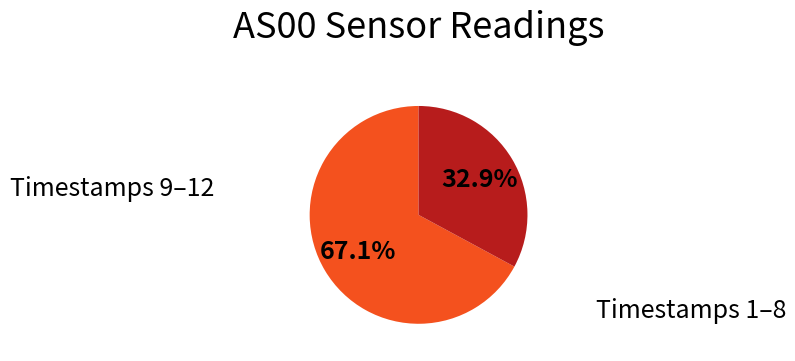

Does any single category account for the majority?

Yes